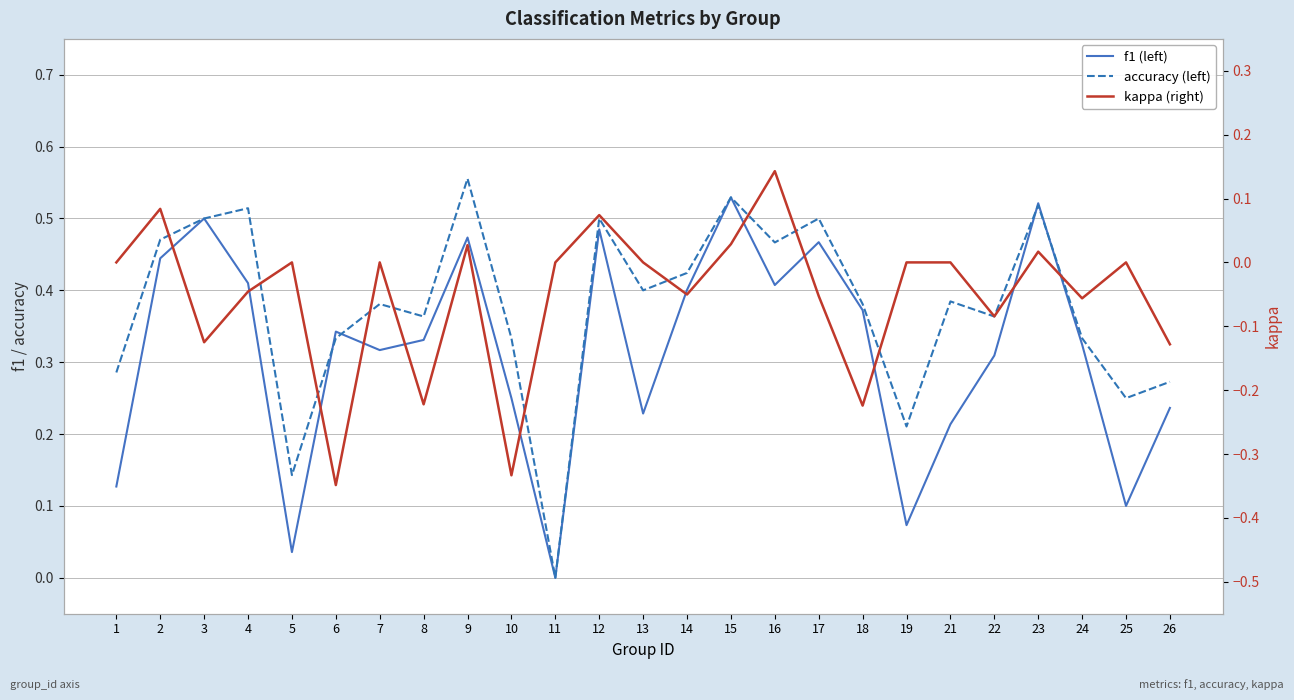

Reading right to left, extract all data points from this chart.

f1 (left): 26=0.2	25=0.1	24=0.3	23=0.5	22=0.3	21=0.2	19=0.1	18=0.4	17=0.5	16=0.4	15=0.5	14=0.4	13=0.2	12=0.5	11=0.0	10=0.2	9=0.5	8=0.3	7=0.3	6=0.3	5=0.0	4=0.4	3=0.5	2=0.4	1=0.1
accuracy (left): 26=0.3	25=0.2	24=0.3	23=0.5	22=0.4	21=0.4	19=0.2	18=0.4	17=0.5	16=0.5	15=0.5	14=0.4	13=0.4	12=0.5	11=0.0	10=0.3	9=0.6	8=0.4	7=0.4	6=0.3	5=0.1	4=0.5	3=0.5	2=0.5	1=0.3
kappa (right): 26=-0.1	25=0.0	24=-0.1	23=0.0	22=-0.1	21=0.0	19=0.0	18=-0.2	17=-0.1	16=0.1	15=0.0	14=-0.1	13=0.0	12=0.1	11=0.0	10=-0.3	9=0.0	8=-0.2	7=0.0	6=-0.3	5=0.0	4=-0.0	3=-0.1	2=0.1	1=0.0